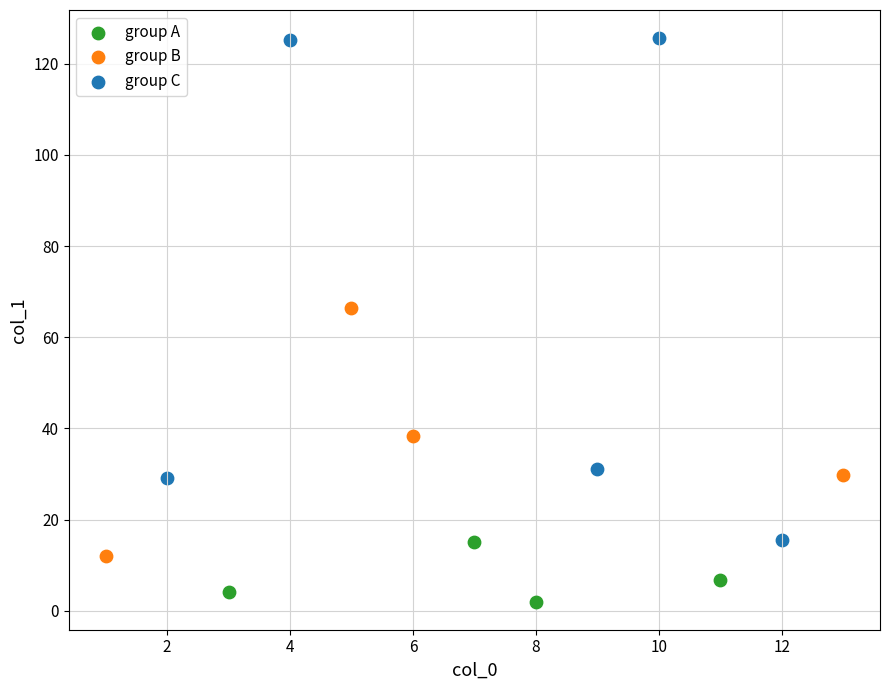

What are all the series names shown in the legend?

group A, group B, group C